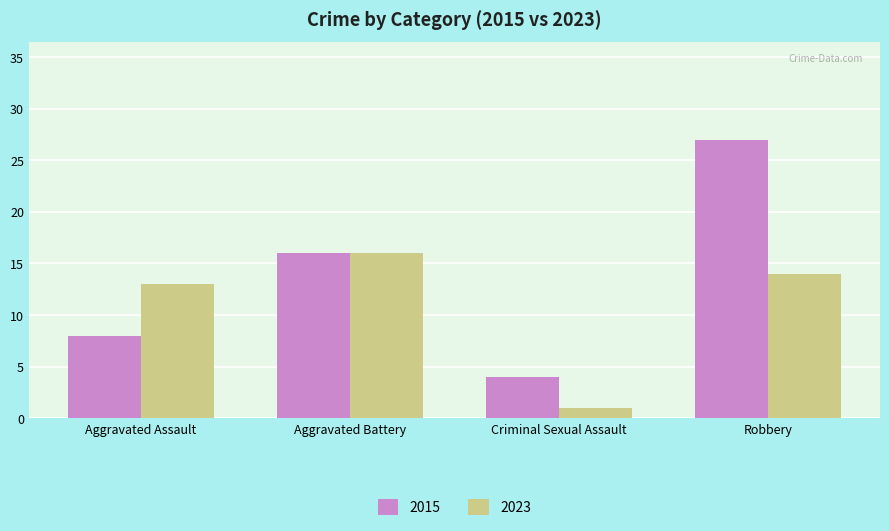

What is the label of the 3rd bar from the right?

Aggravated Battery